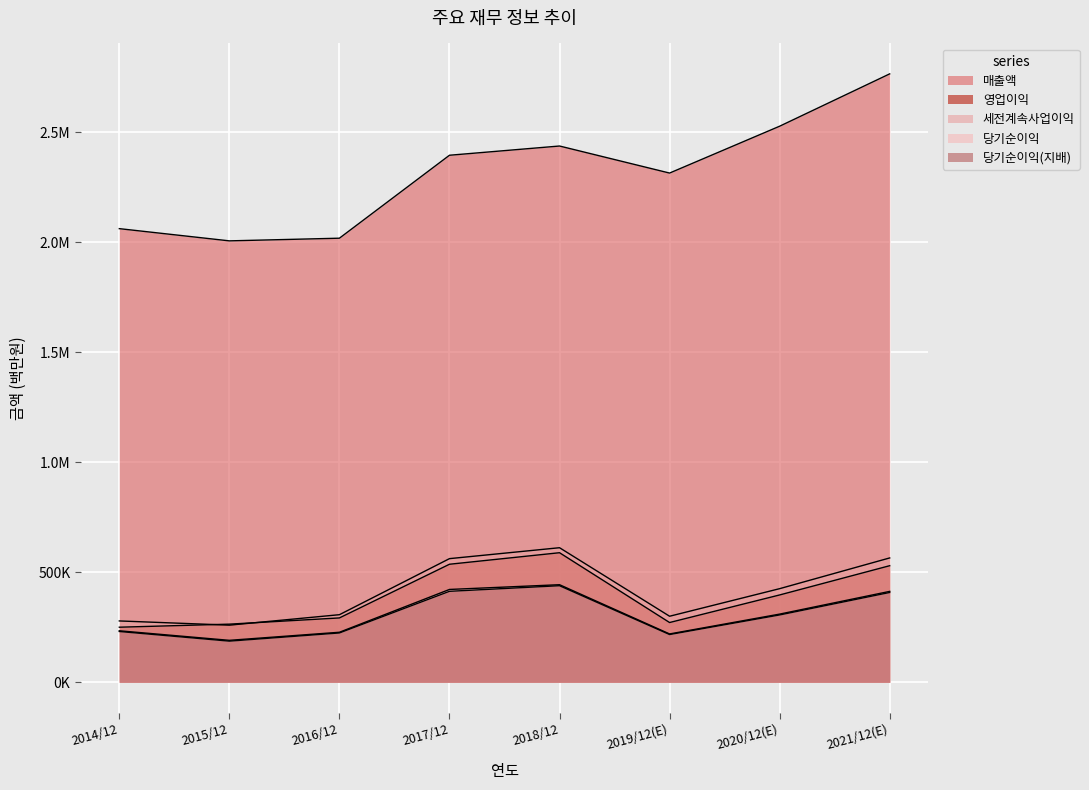

What is the minimum value for 당기순이익?

190601